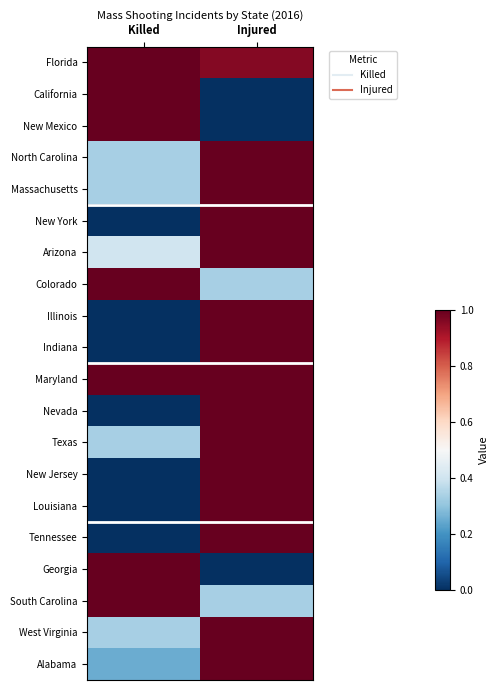

Reading right to left, transcribe all the data shown in this chart.

Florida: Injured=1.0	Killed=1.0
California: Injured=0.0	Killed=1.0
New Mexico: Injured=0.0	Killed=1.0
North Carolina: Injured=1.0	Killed=0.3
Massachusetts: Injured=1.0	Killed=0.3
New York: Injured=1.0	Killed=0.0
Arizona: Injured=1.0	Killed=0.4
Colorado: Injured=0.3	Killed=1.0
Illinois: Injured=1.0	Killed=0.0
Indiana: Injured=1.0	Killed=0.0
Maryland: Injured=1.0	Killed=1.0
Nevada: Injured=1.0	Killed=0.0
Texas: Injured=1.0	Killed=0.3
New Jersey: Injured=1.0	Killed=0.0
Louisiana: Injured=1.0	Killed=0.0
Tennessee: Injured=1.0	Killed=0.0
Georgia: Injured=0.0	Killed=1.0
South Carolina: Injured=0.3	Killed=1.0
West Virginia: Injured=1.0	Killed=0.3
Alabama: Injured=1.0	Killed=0.2